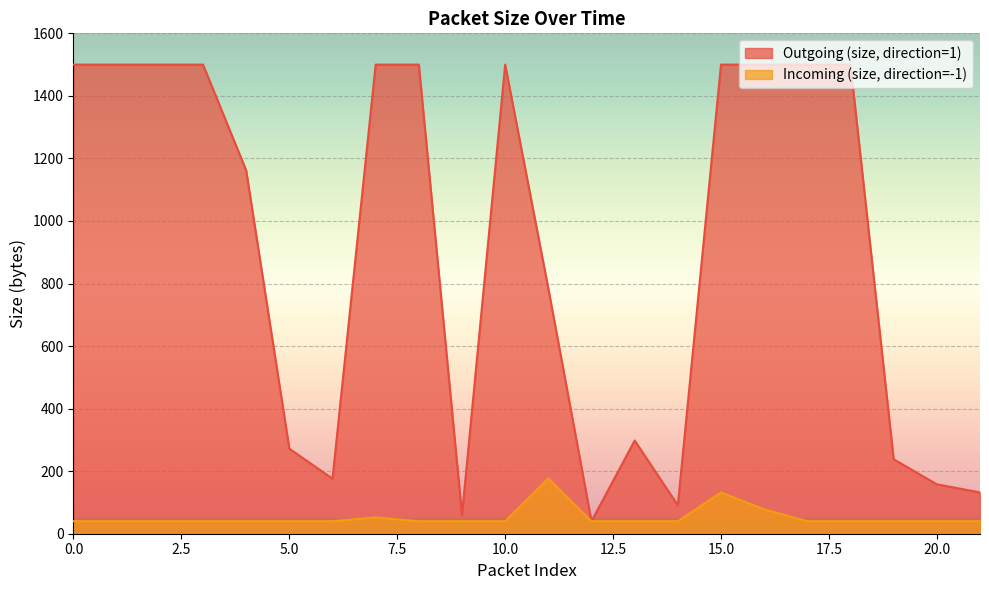

Read the Outgoing (size, direction=1) value at 17.

1500